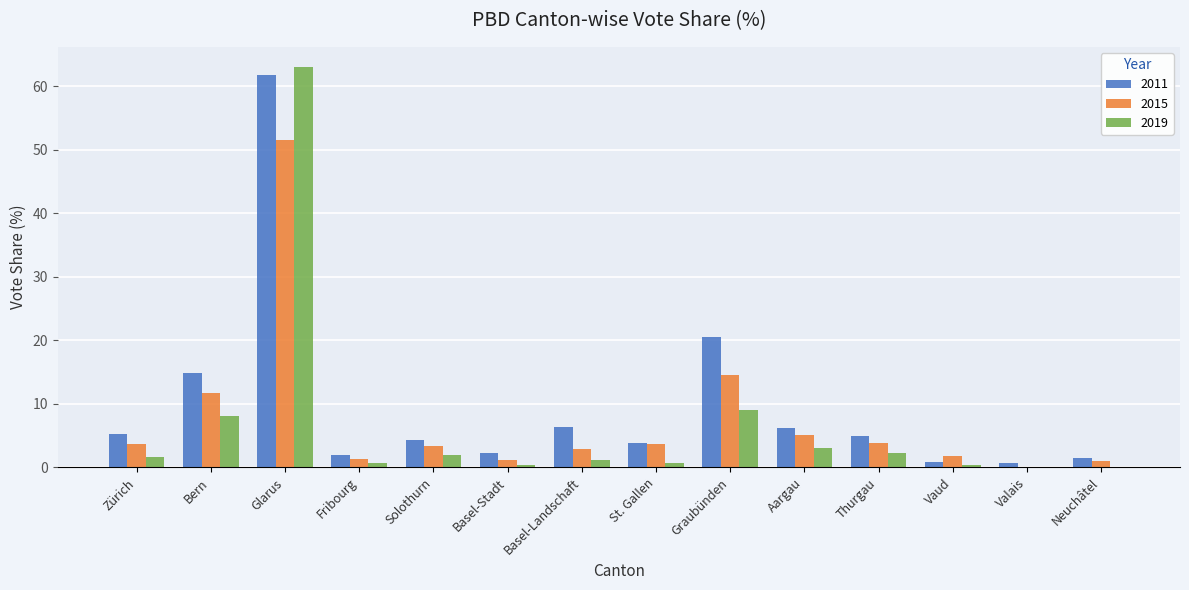

Are the bars grouped side by side (vs. stacked)?

Yes